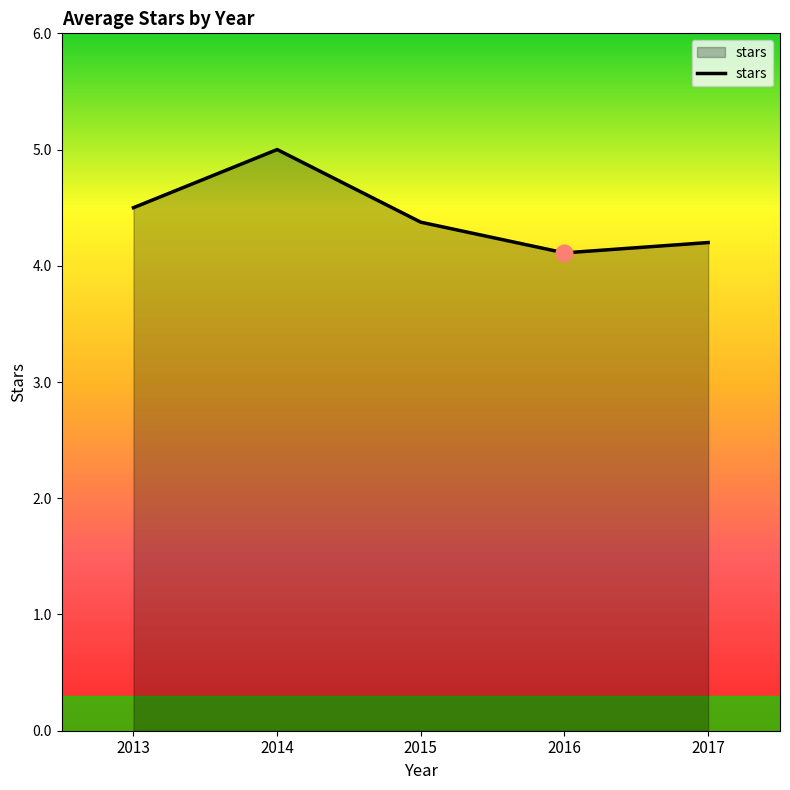

How many interior local peaks (higher than both neighbors) does the data have?

1